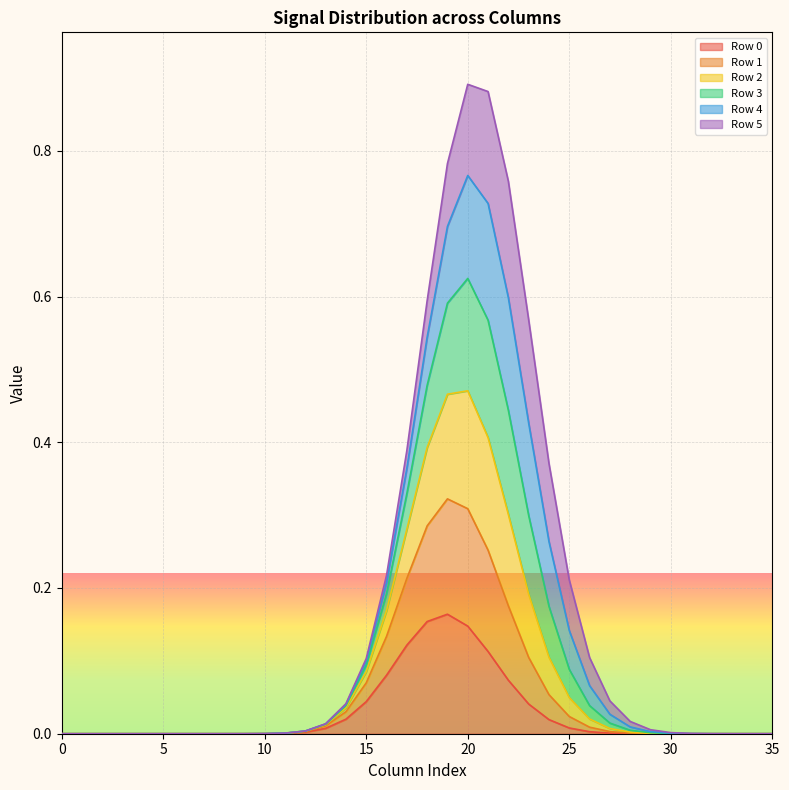

Between 10 and 29, which is larger?

10